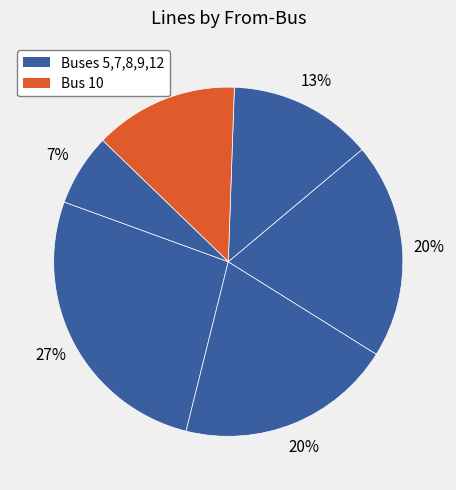

Count the number of slices in the pie.

6